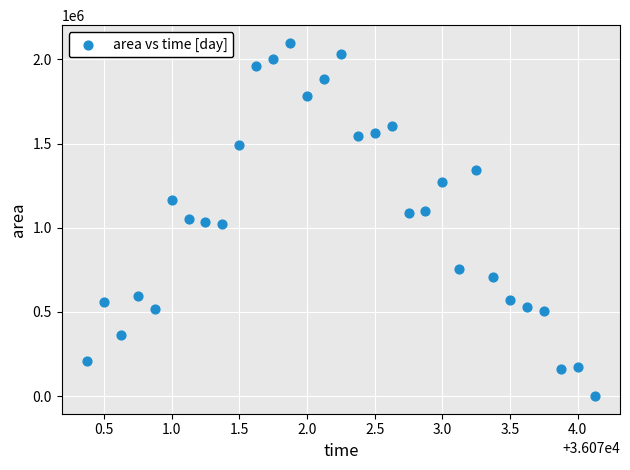

What is the range of Y values (max minus min)?

2098750